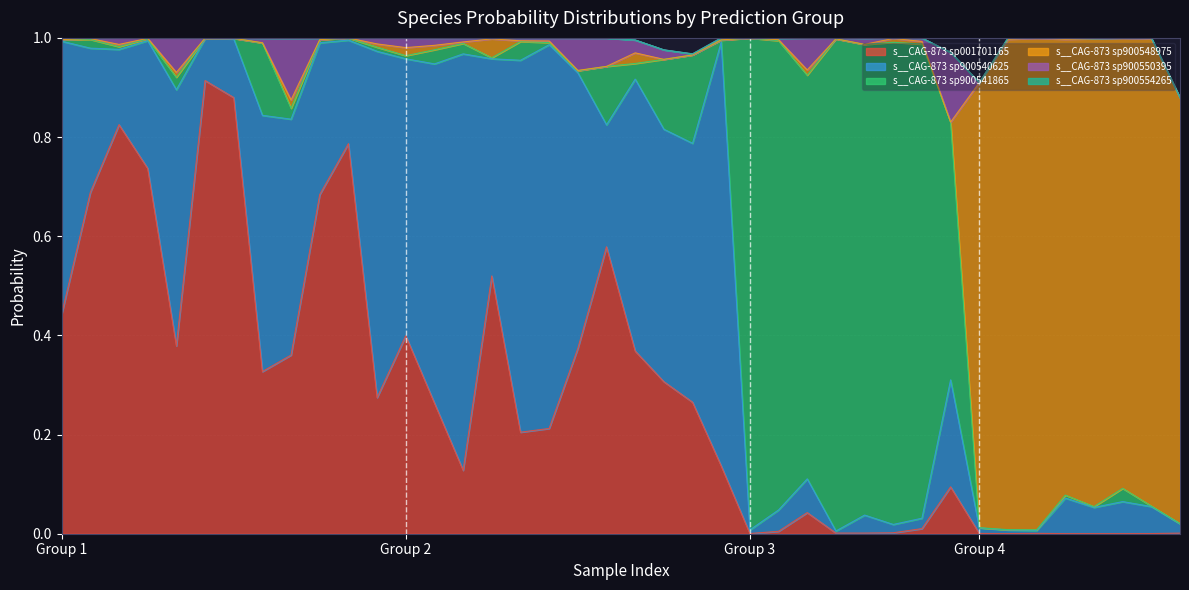

What is the total value across all series at 2?

1.0